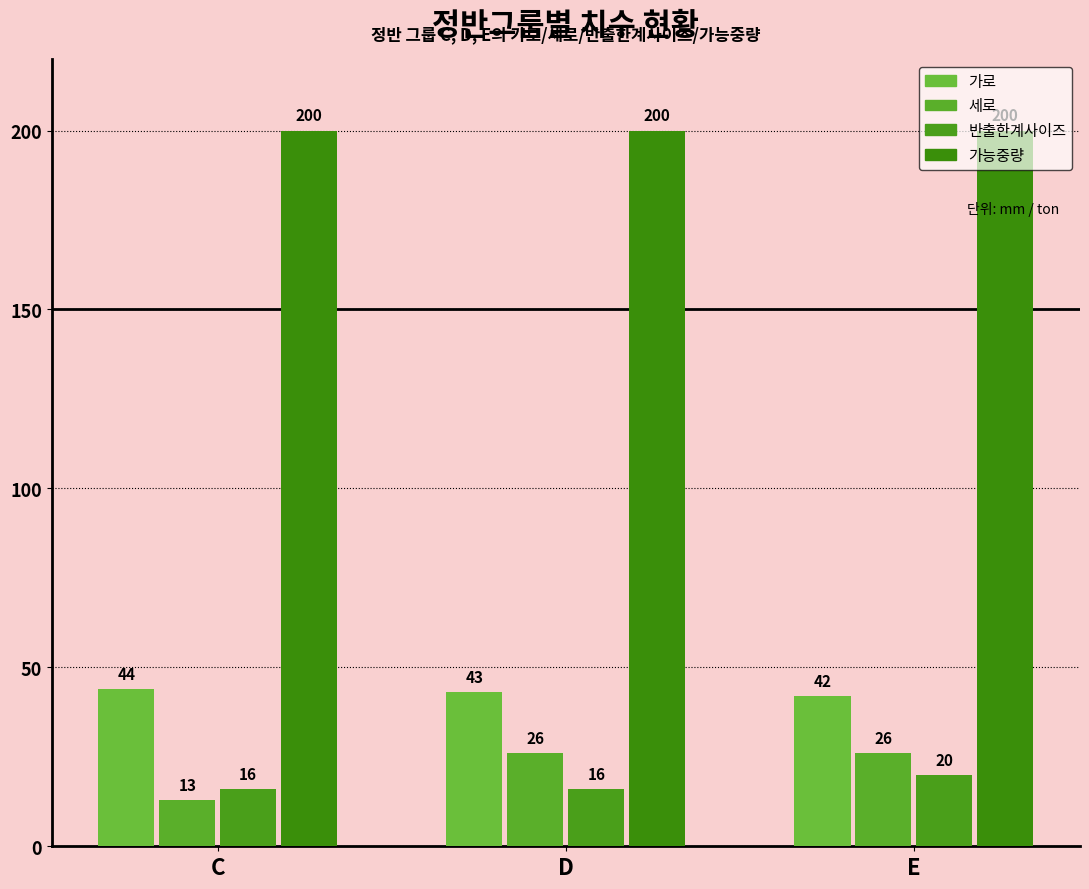

Rank the categories by 가능중량 value from lowest to highest.

C, D, E